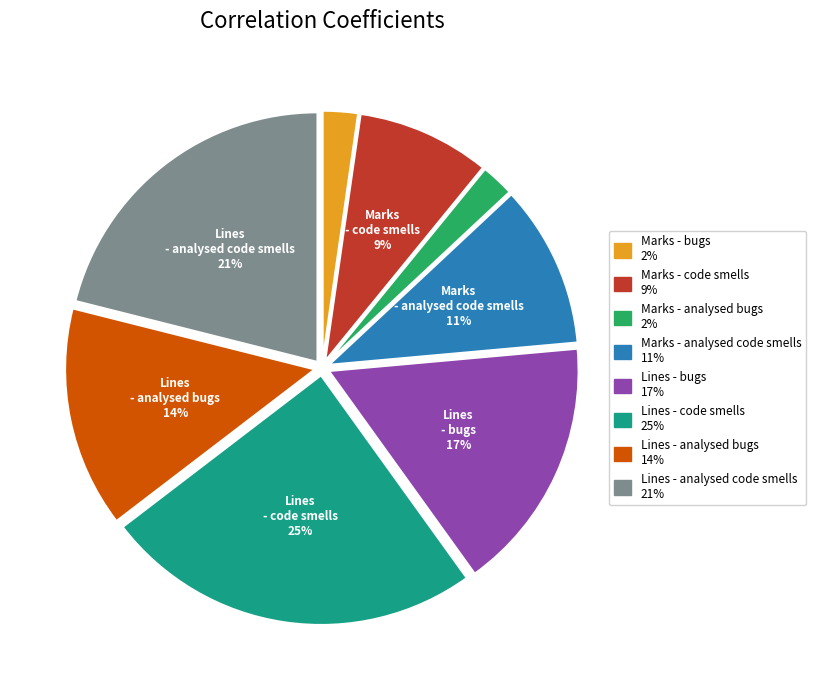

True or false: Lines - code smells accounts for 25% of the total.

True